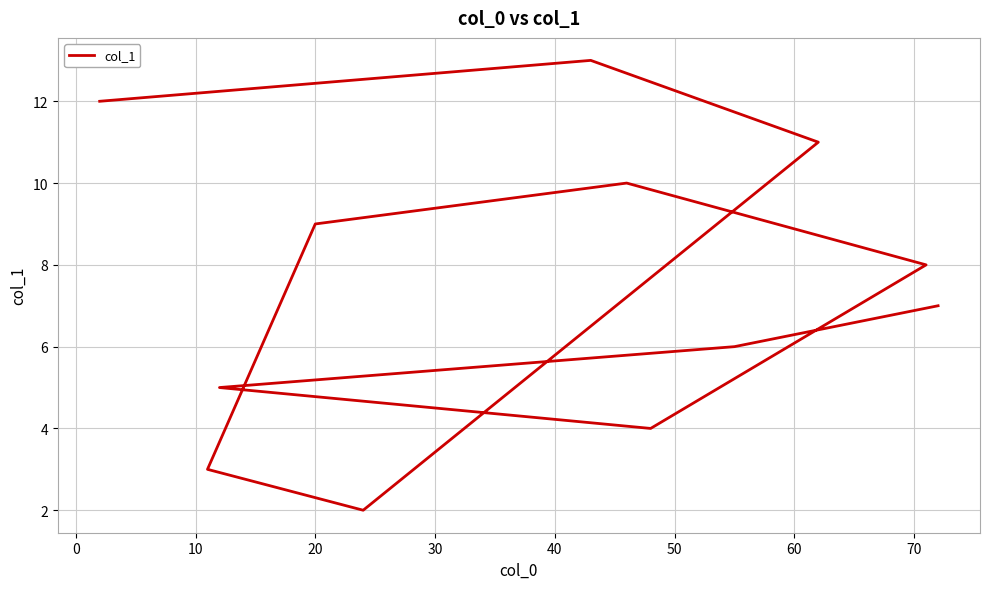

True or false: the data has more than 1 interior local peaks.

True